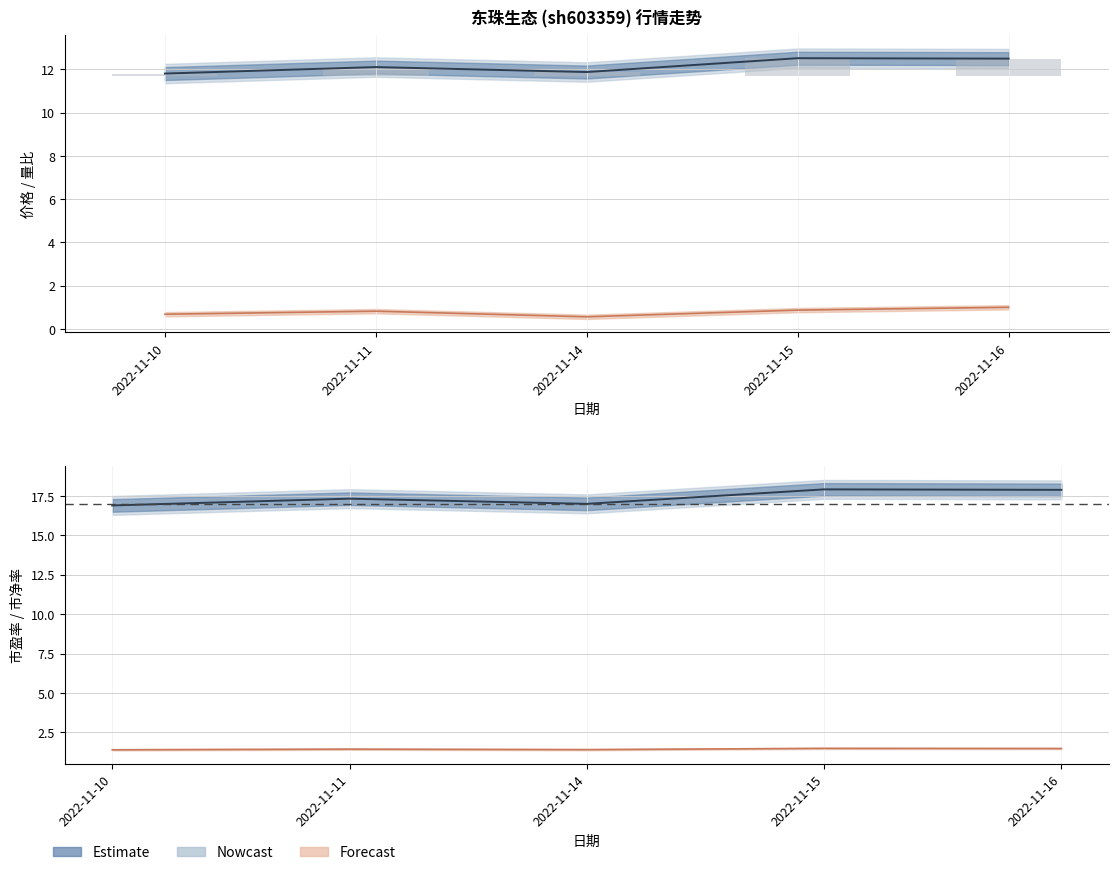

How many 量比 values are between 0 and 1?

5